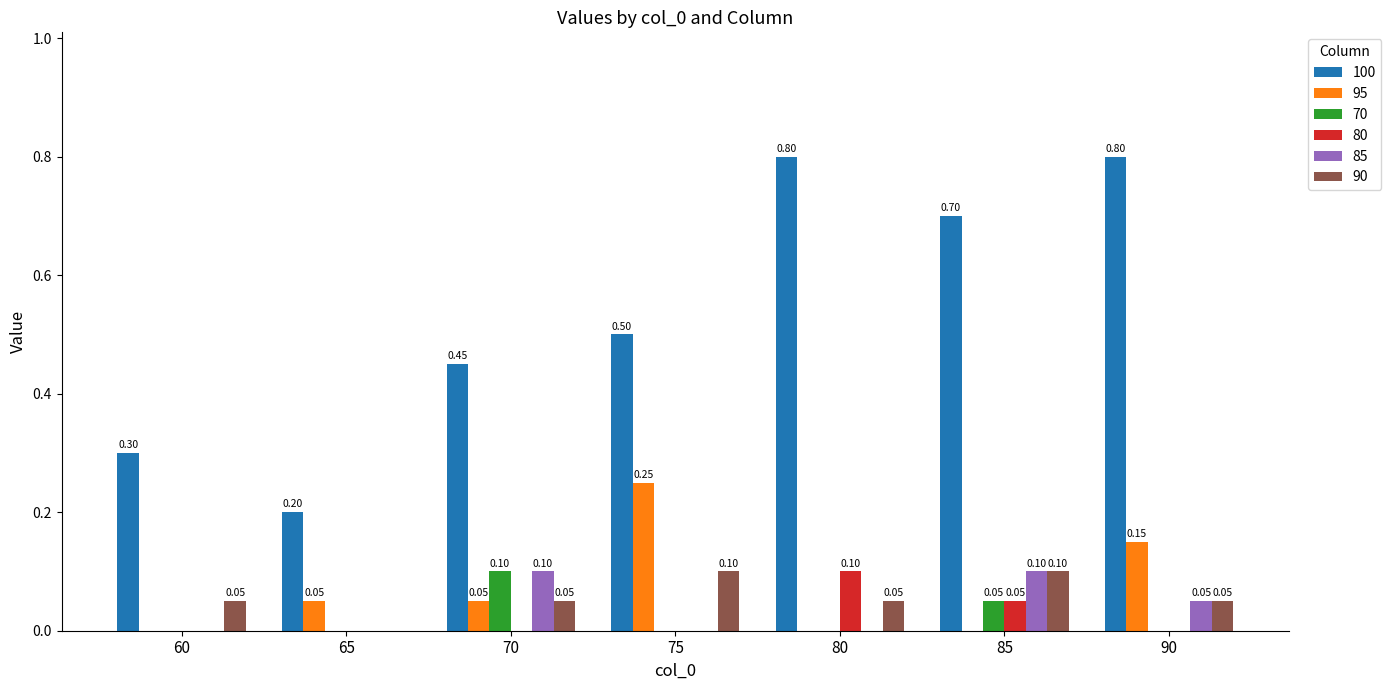

Which series changed the most between 60 and 80?

100